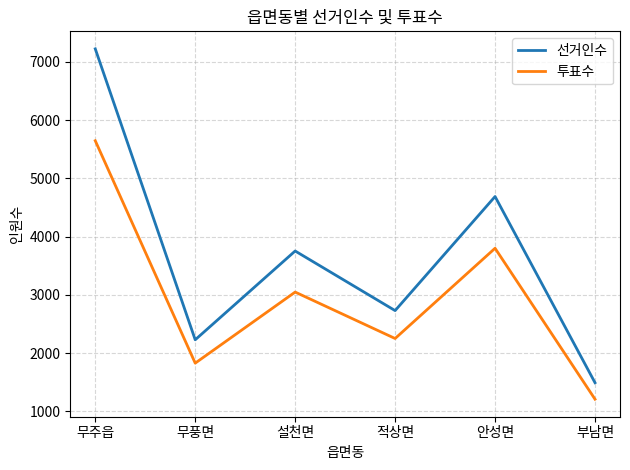

Is it true that 투표수 equals 3049 at 설천면?

True